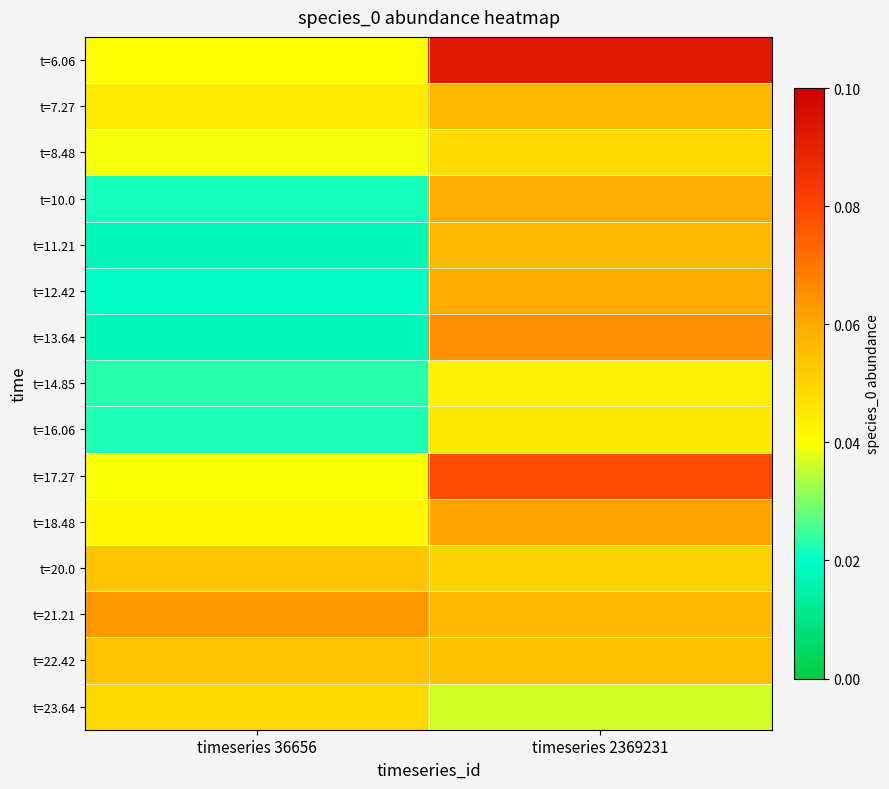

Count the number of categories in the chart.

2